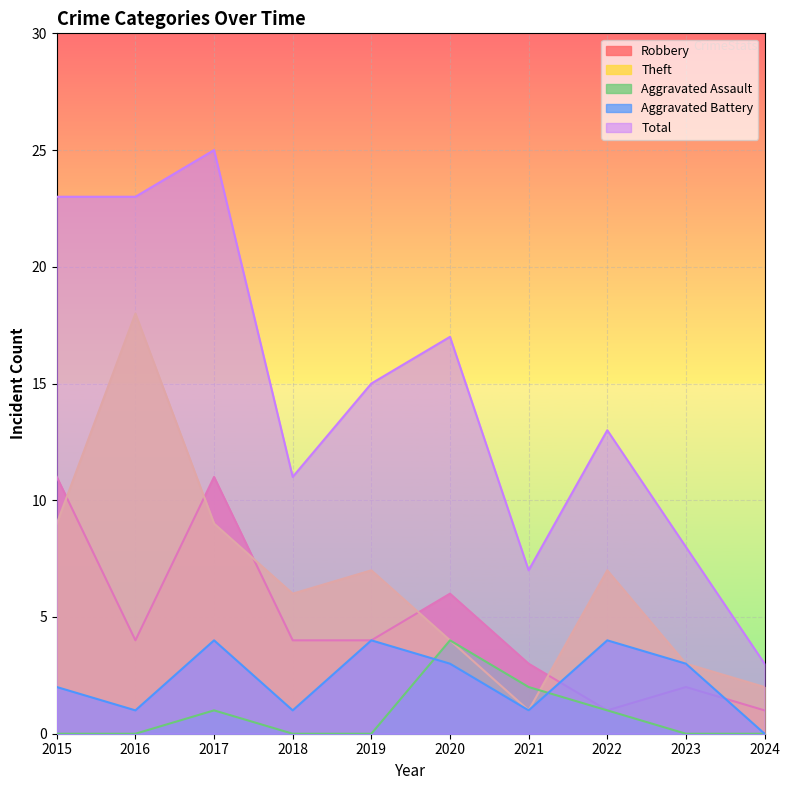

What is the difference between the Theft values at 2024 and 2015?

7